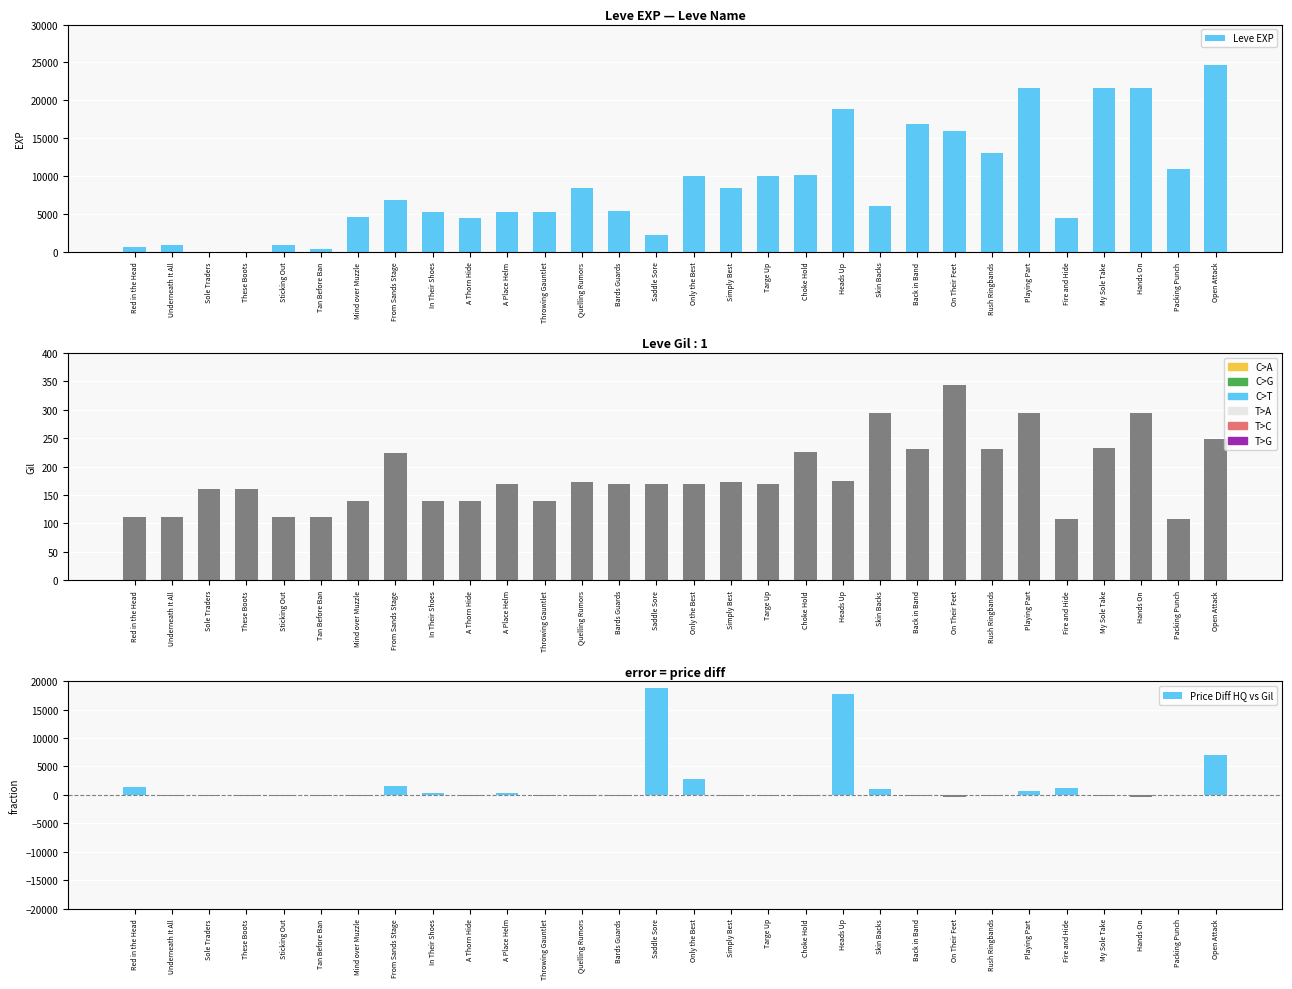

Is the value of Leve Gil at Only the Best greater than the value of Leve EXP at Red in the Head?

No